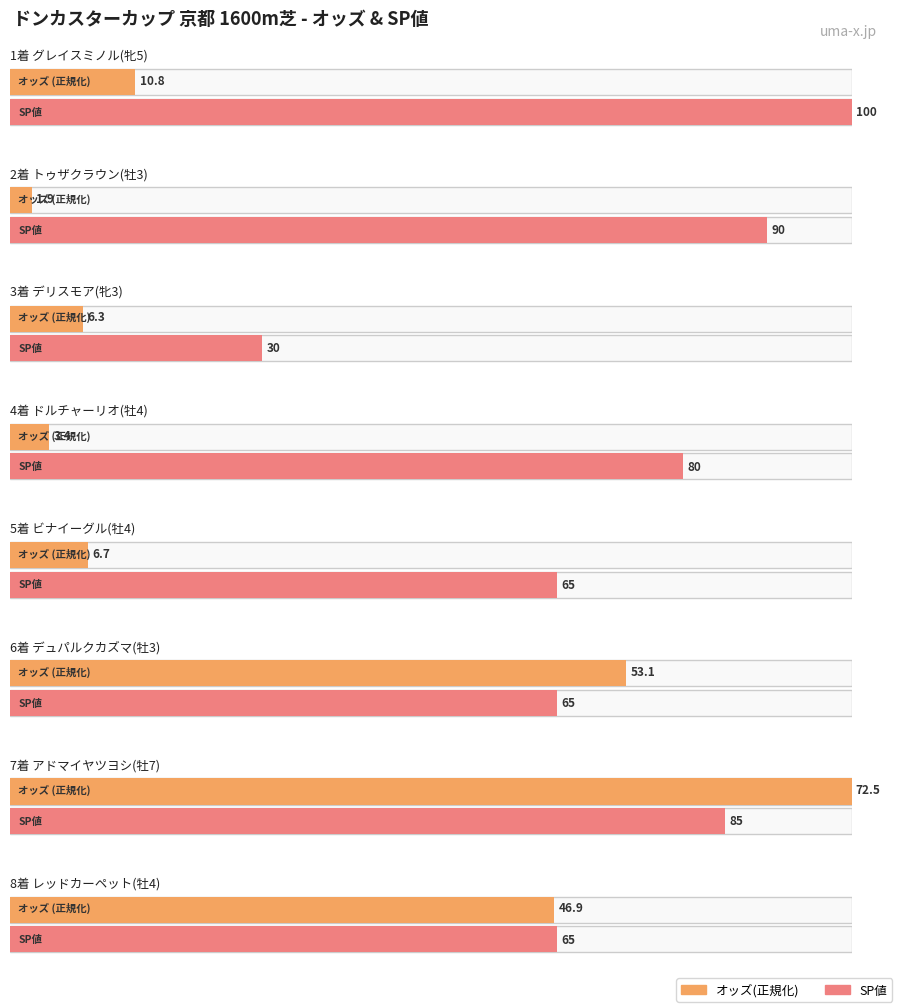

Is it true that the value at グレイスミノル(牝5) is 10.8?

True